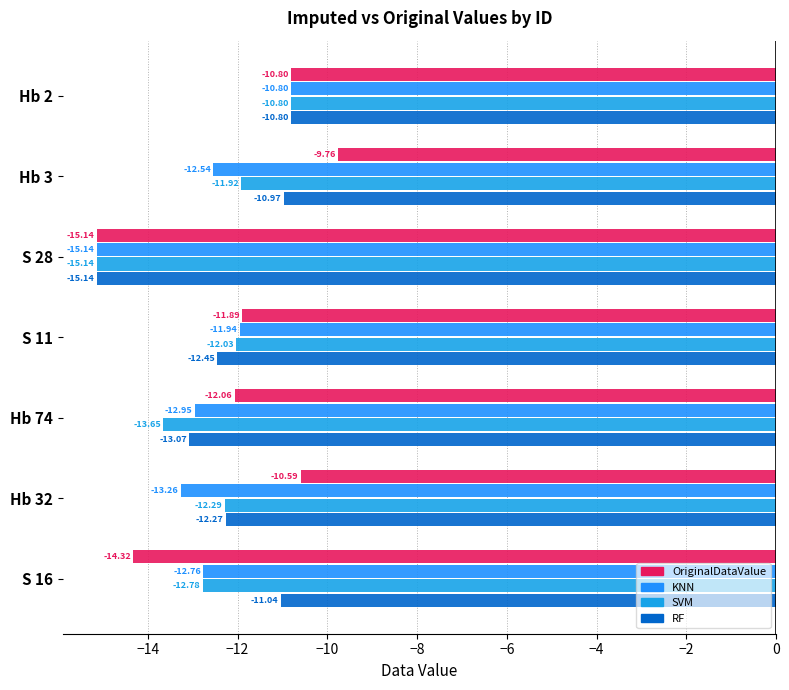

How many data points in OriginalDataValue are above -11?

3